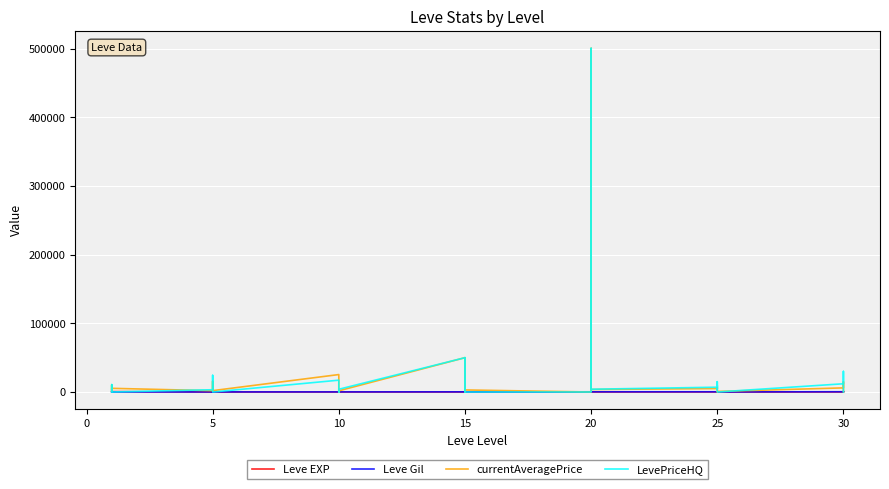

The value of currentAveragePrice at 10 is 35419. True or false?

False